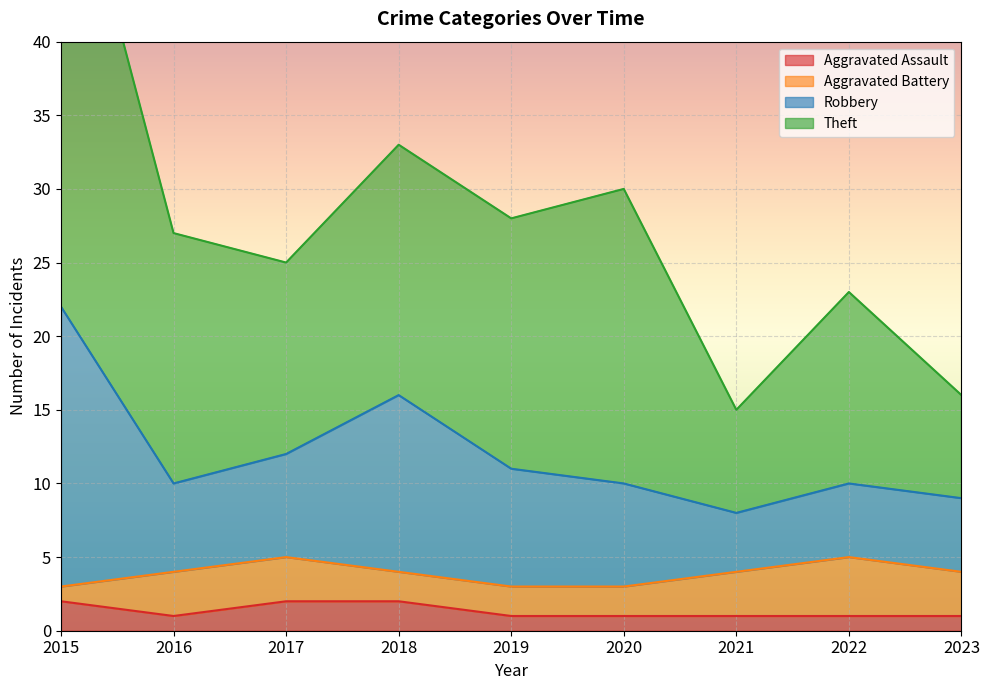

True or false: Aggravated Assault has more than 1 points higher than both neighbors.

False